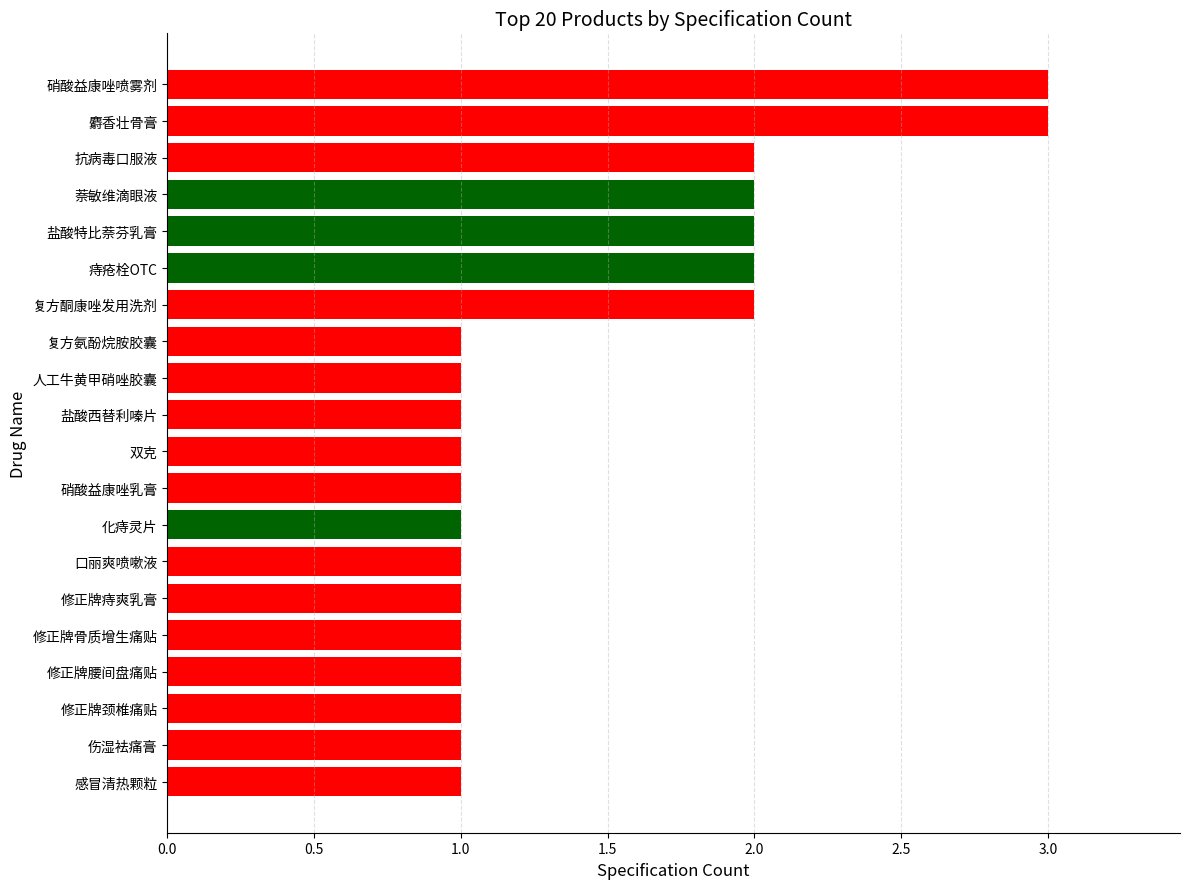

What is the change in value from 人工牛黄甲硝唑胶囊 to 盐酸特比萘芬乳膏?

+1